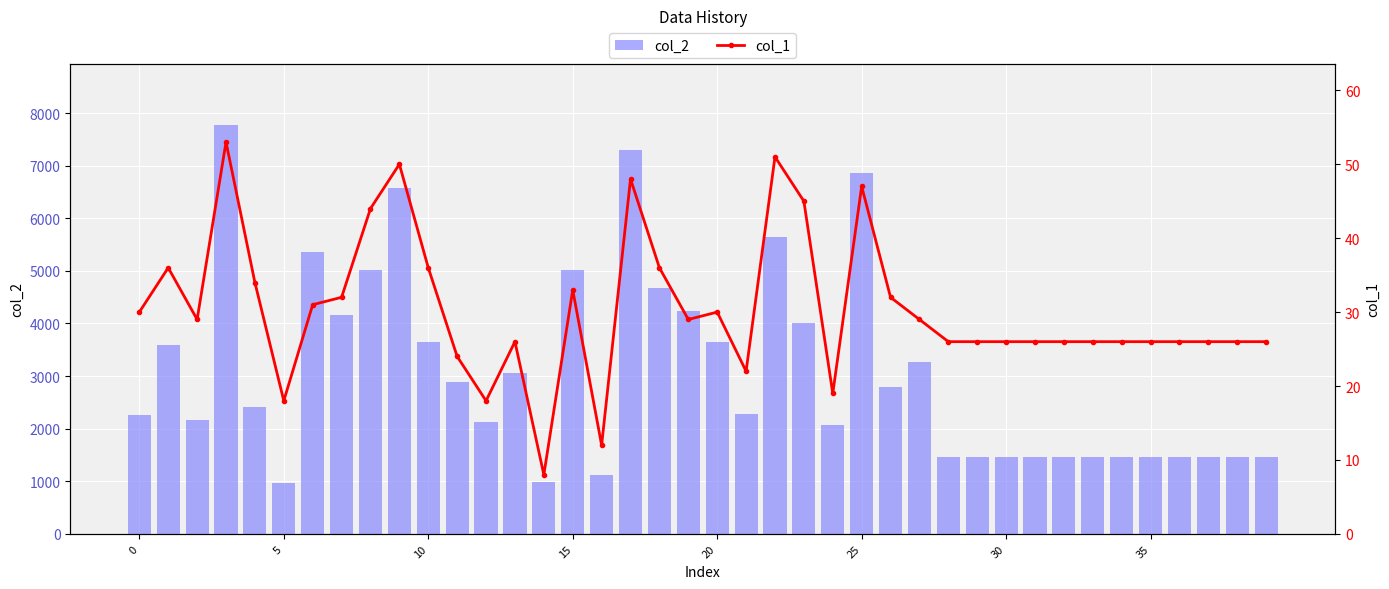

What is the difference between the second highest and minimum values in the col_1 series?

43